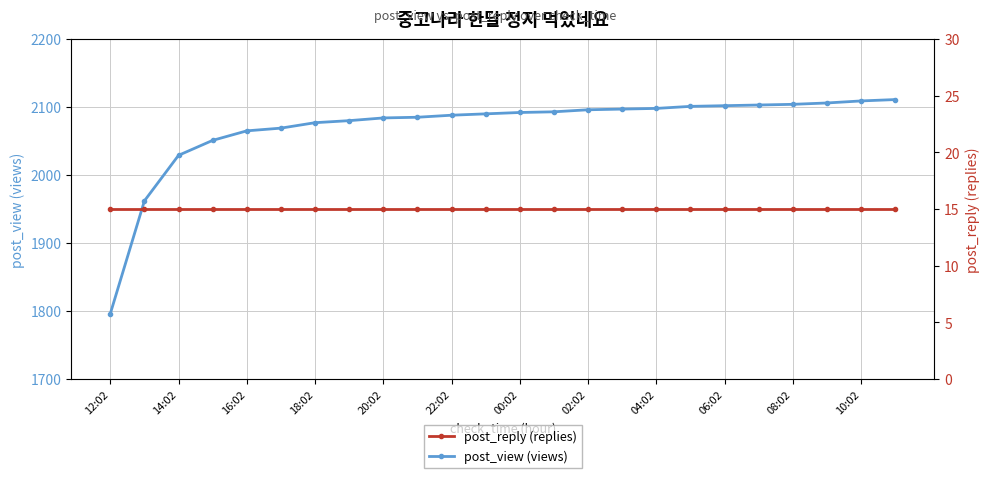

What is the value of the post_view point at the 9th from the left?

2084